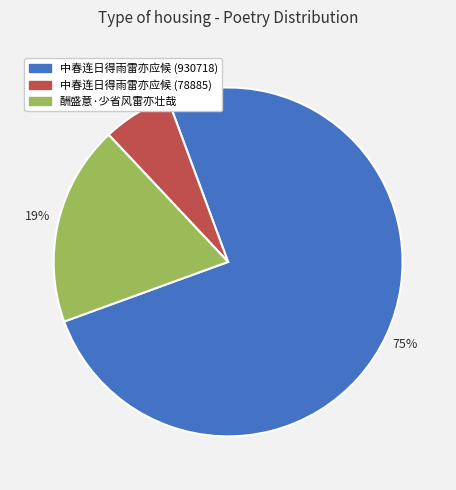

Which has a higher value, 酬盛意·少省风雷亦壮哉 or 中春连日得雨雷亦应候 (930718)?

中春连日得雨雷亦应候 (930718)